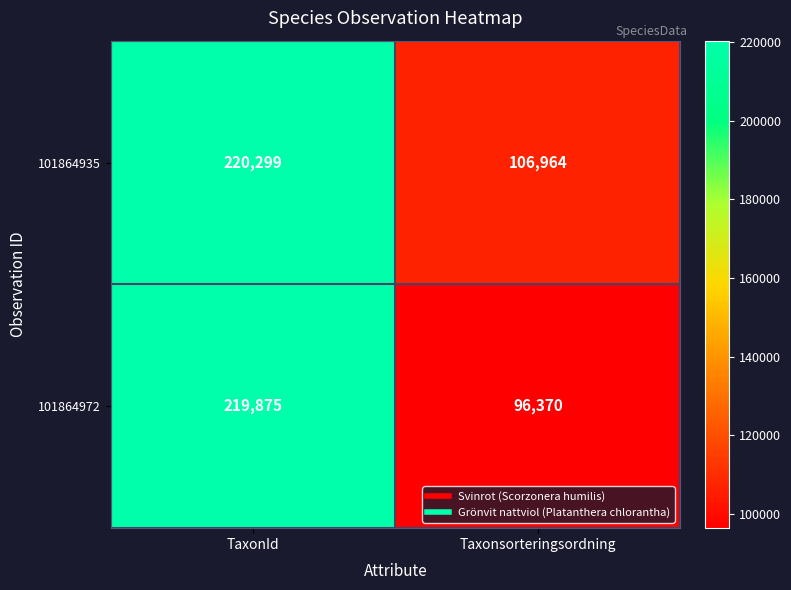

What is the total value across all series at TaxonId?

440174